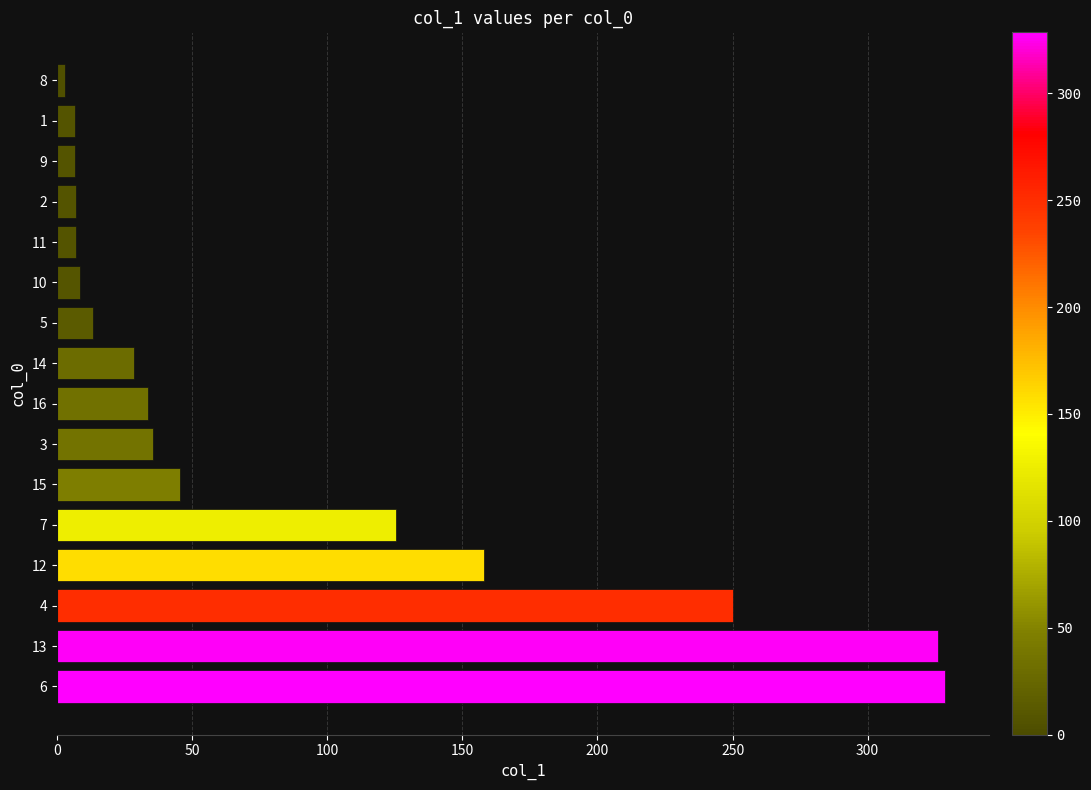

What is the average value?

86.5